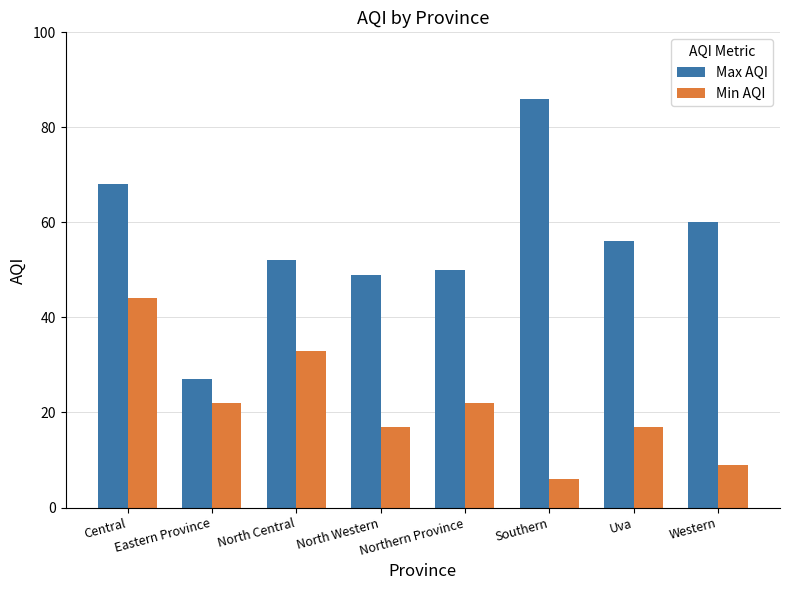

Read the Min AQI value at Northern Province.

22